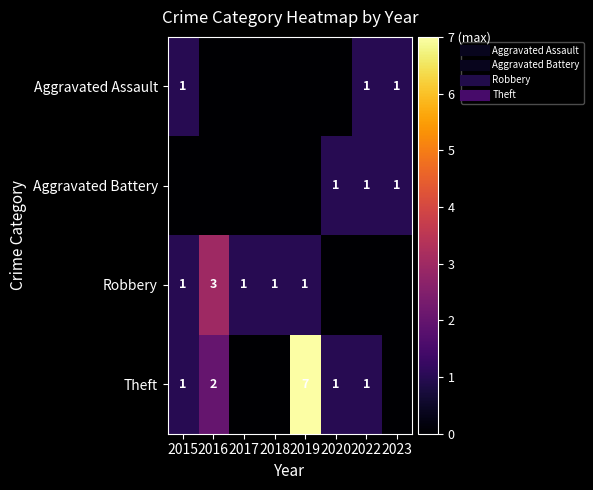

What is the total value across all series at 2017?

1